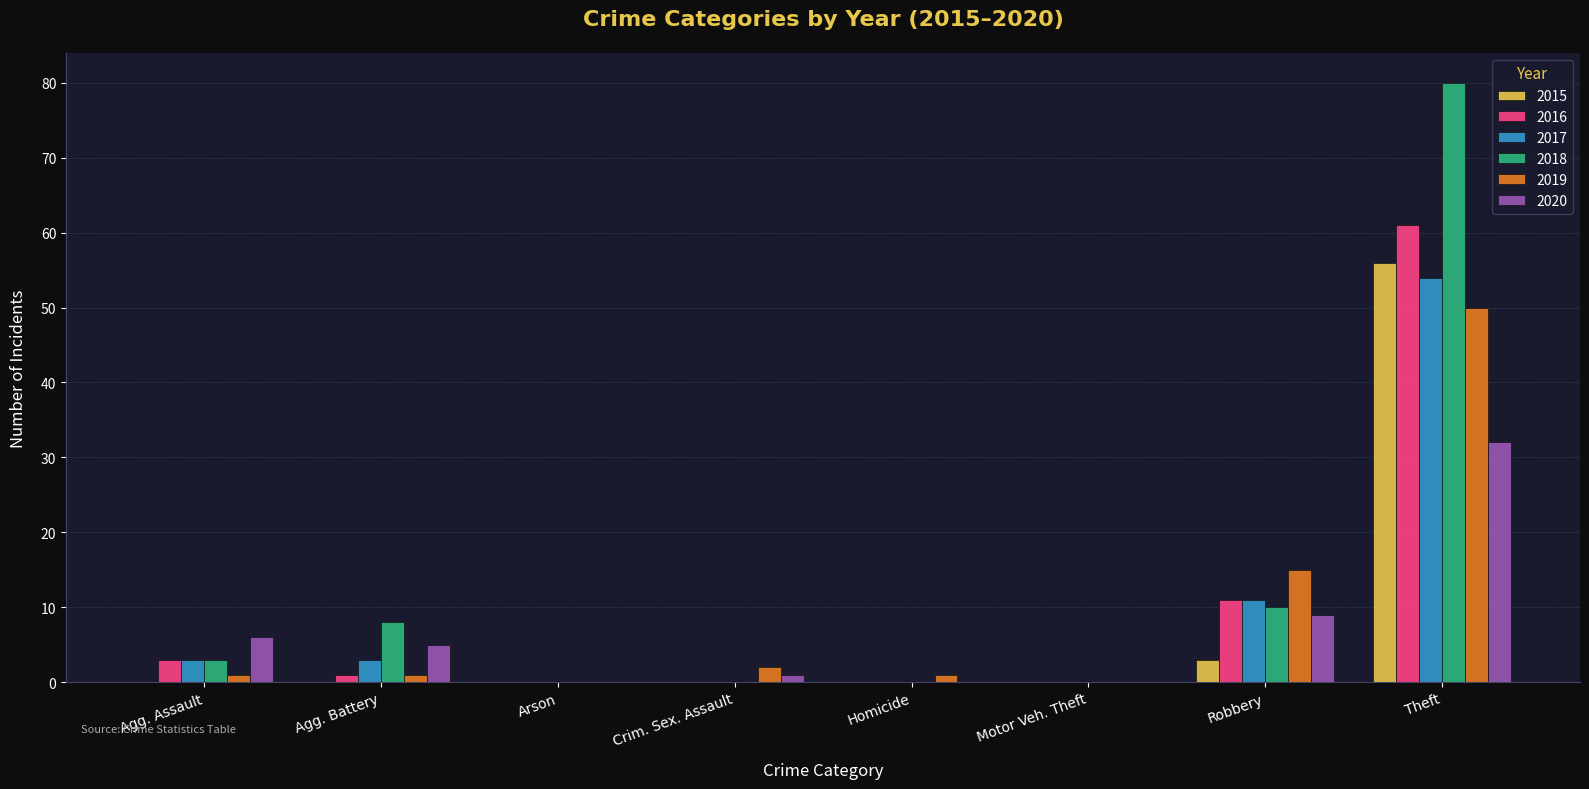

At which label does 2016 reach its peak?

Theft